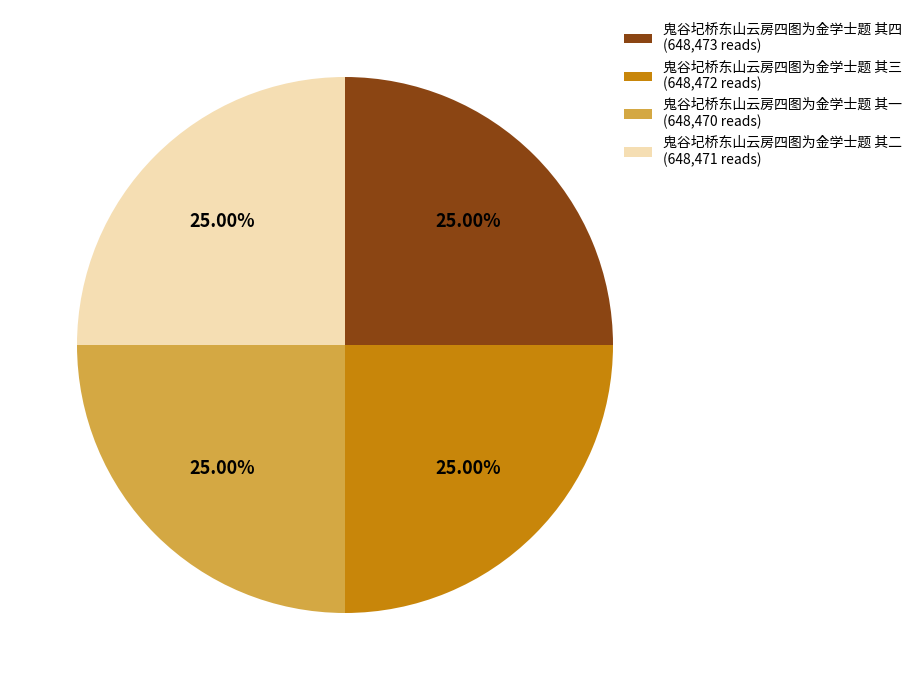

Approximately how many times larger is the value at 鬼谷圮桥东山云房四图为金学士题 其三 (648,472 reads) compared to 鬼谷圮桥东山云房四图为金学士题 其二 (648,471 reads)?

1.0